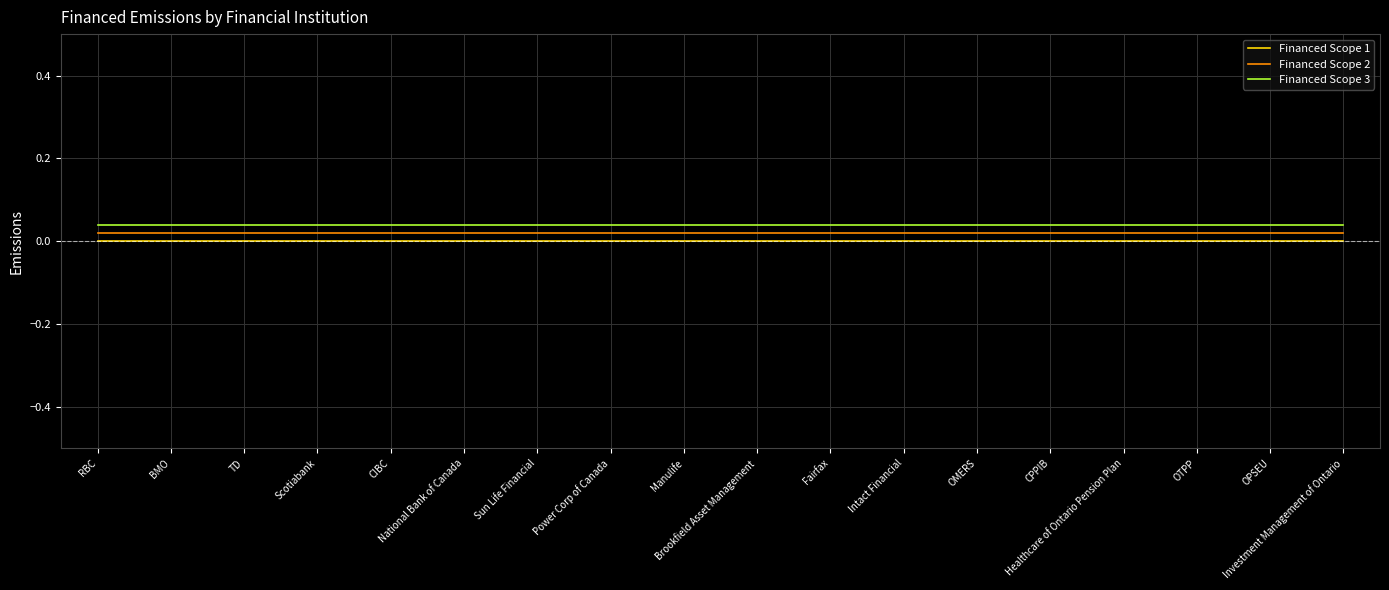

Does the chart display data point markers on the line(s)?

No